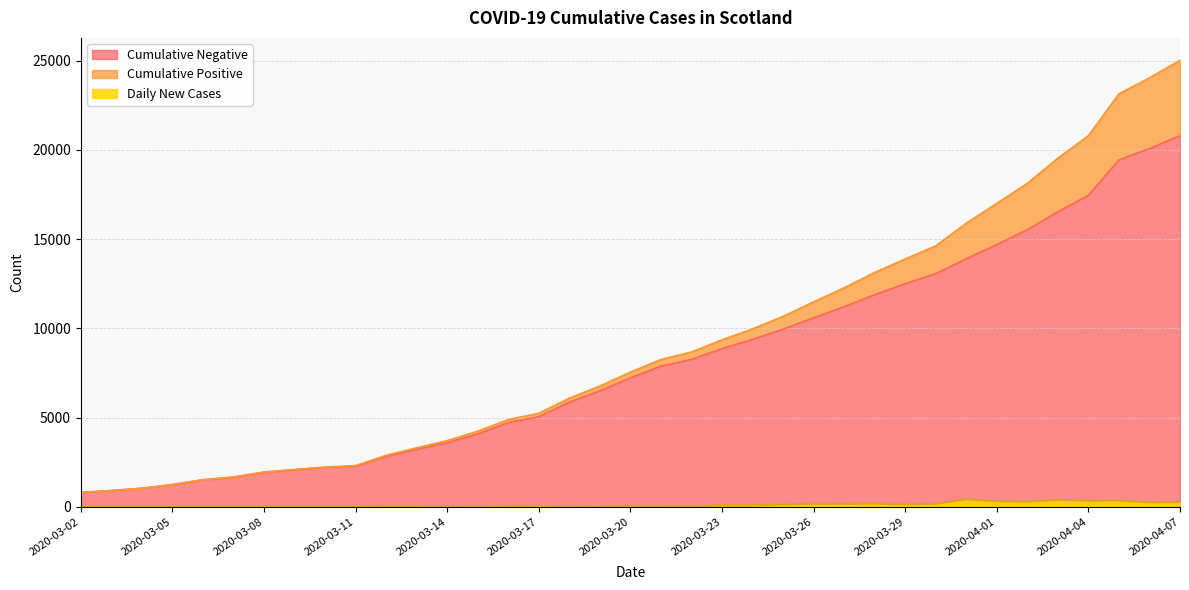

What is the highest value of the Daily New Cases series?

430